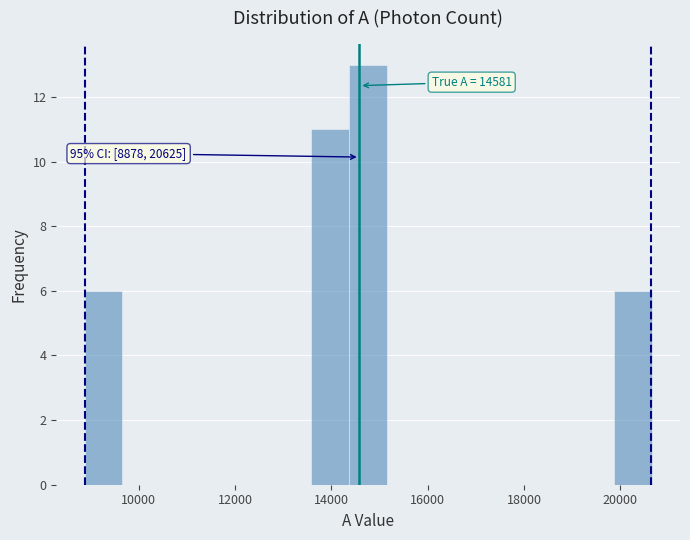

Read against the x-axis, roughly where is the centre of the tallest bar?

14800